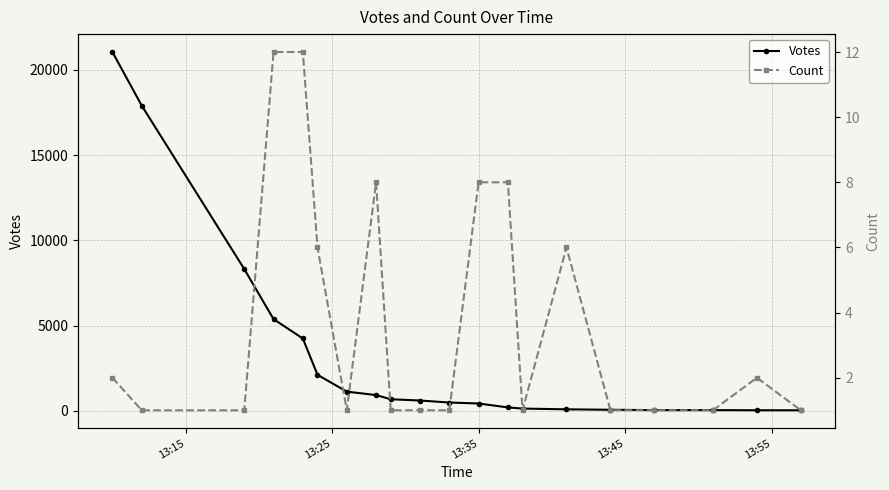

Reading left to right, list all the values displayed in this chart.

Votes: 21053	17908	8323	5386	4250	2121	1133	932	687	612	495	437	207	139	96	69	51	50	41	40
Count: 2	1	1	12	12	6	1	8	1	1	1	8	8	1	6	1	1	1	2	1